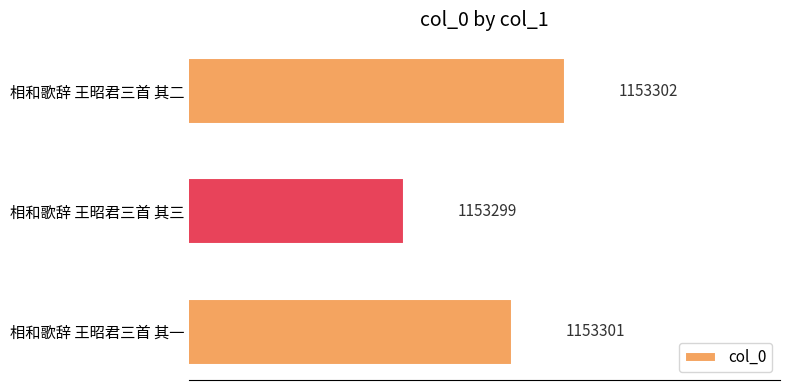

What is the greatest value displayed?

1153302